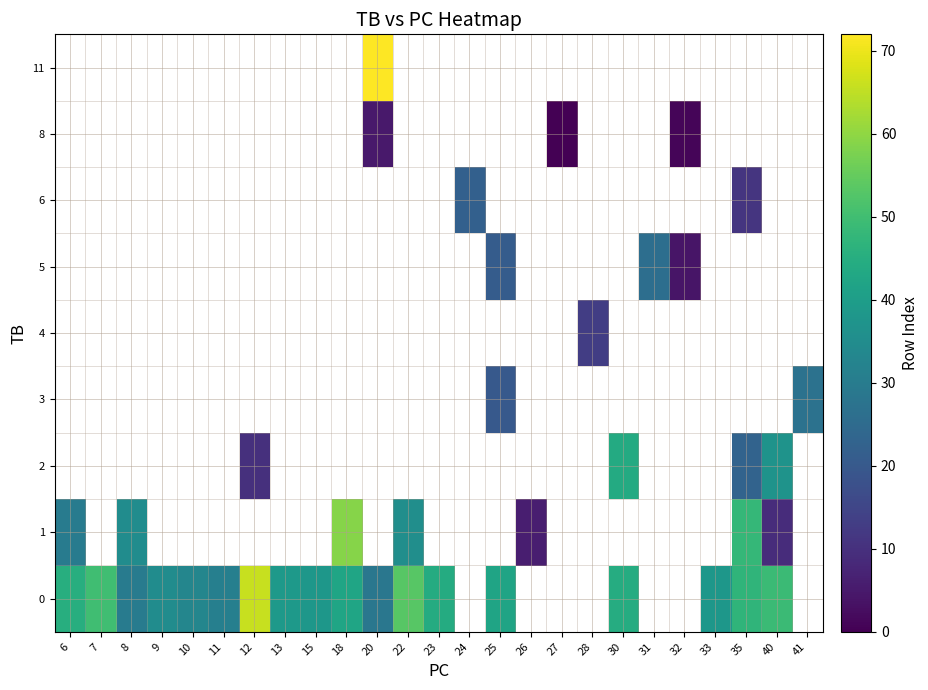

What value does the 0 series have at 20?

28.5